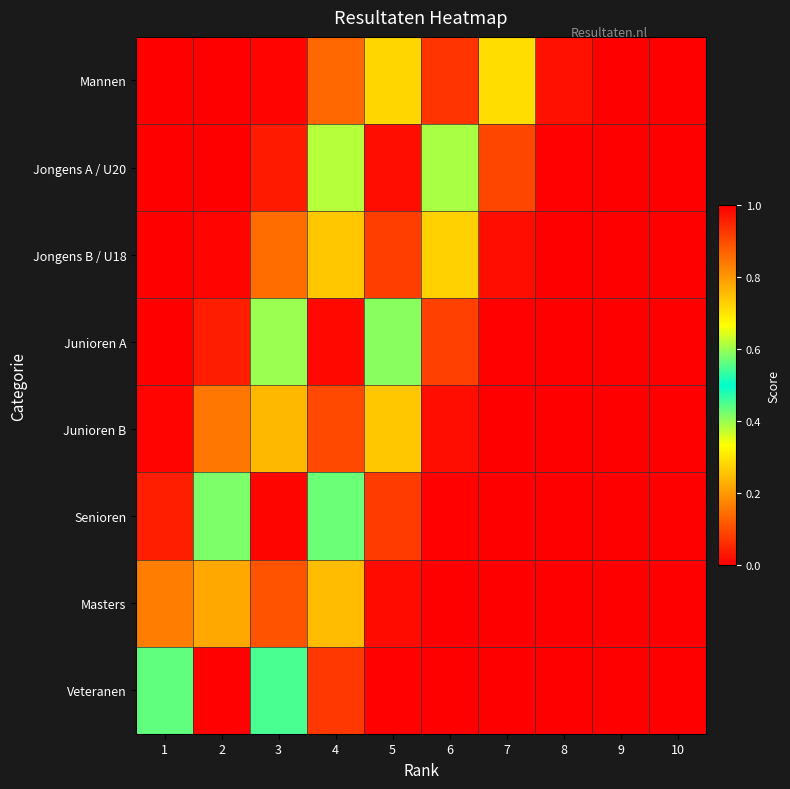

Reading left to right, list all the values displayed in this chart.

Mannen: 1=0.0	2=0.0	3=0.0	4=0.1	5=0.7	6=0.9	7=0.3	8=0.0	9=0.0	10=0.0
Jongens A / U20: 1=0.0	2=0.0	3=0.0	4=0.4	5=1.0	6=0.6	7=0.1	8=0.0	9=0.0	10=0.0
Jongens B / U18: 1=0.0	2=0.0	3=0.1	4=0.7	5=0.9	6=0.3	7=0.0	8=0.0	9=0.0	10=0.0
Junioren A: 1=0.0	2=0.0	3=0.4	4=1.0	5=0.6	6=0.1	7=0.0	8=0.0	9=0.0	10=0.0
Junioren B: 1=0.0	2=0.2	3=0.8	4=0.9	5=0.3	6=0.0	7=0.0	8=0.0	9=0.0	10=0.0
Senioren: 1=0.0	2=0.4	3=1.0	4=0.6	5=0.1	6=0.0	7=0.0	8=0.0	9=0.0	10=0.0
Masters: 1=0.2	2=0.8	3=0.9	4=0.2	5=0.0	6=0.0	7=0.0	8=0.0	9=0.0	10=0.0
Veteranen: 1=0.4	2=1.0	3=0.5	4=0.1	5=0.0	6=0.0	7=0.0	8=0.0	9=0.0	10=0.0